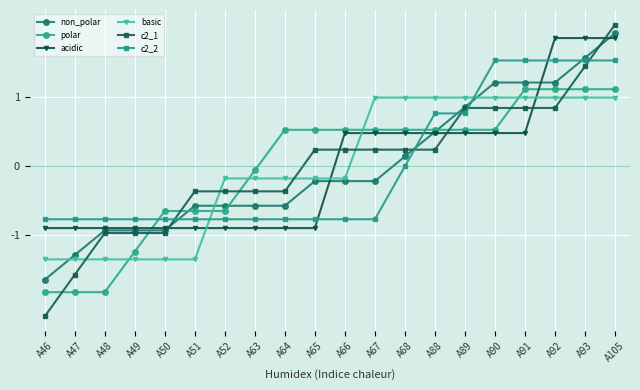

After their last crossing, which series has the higher values: basic or c2_2?

c2_2